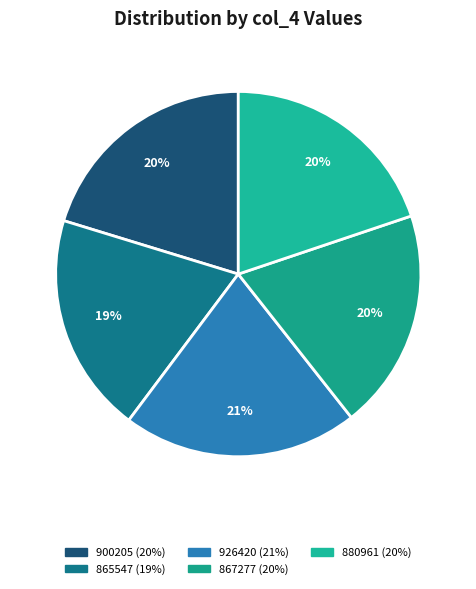

Combined, what portion of the pie is 880961 and 900205?

40.1%